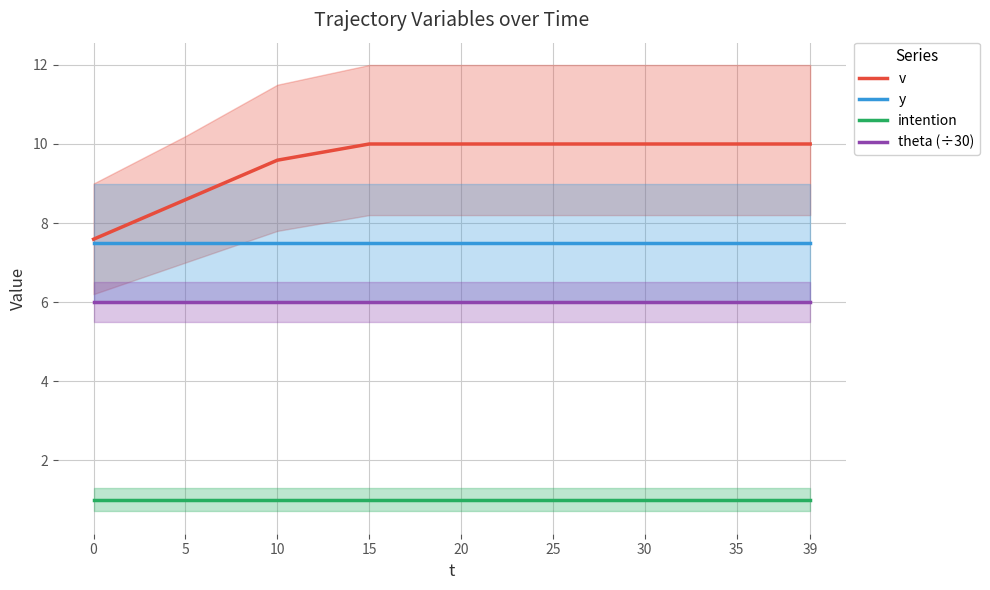

Which series has the largest total across all categories?

v